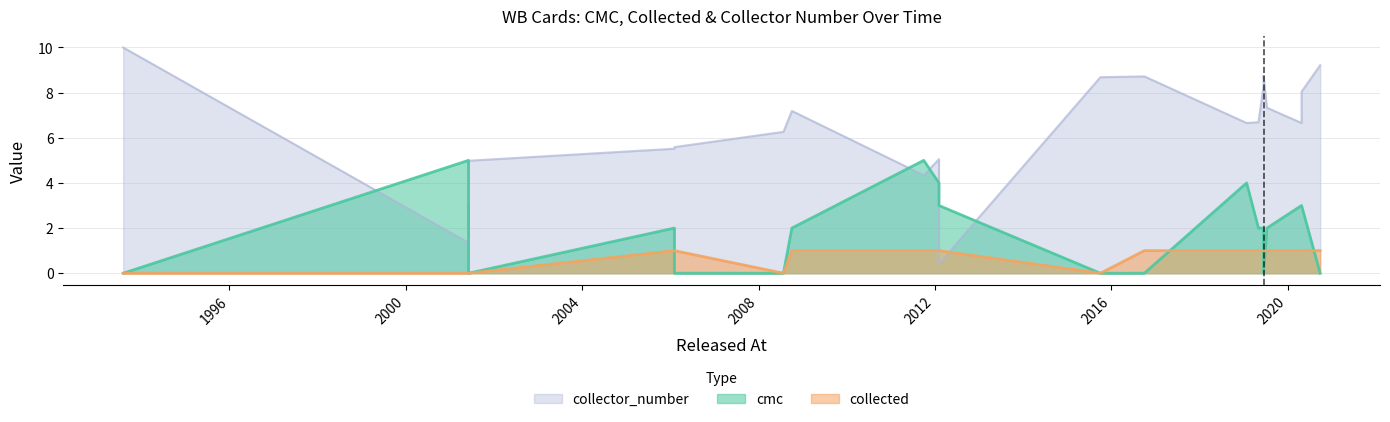

What is the label of the 2nd point from the right?

2020-04-24